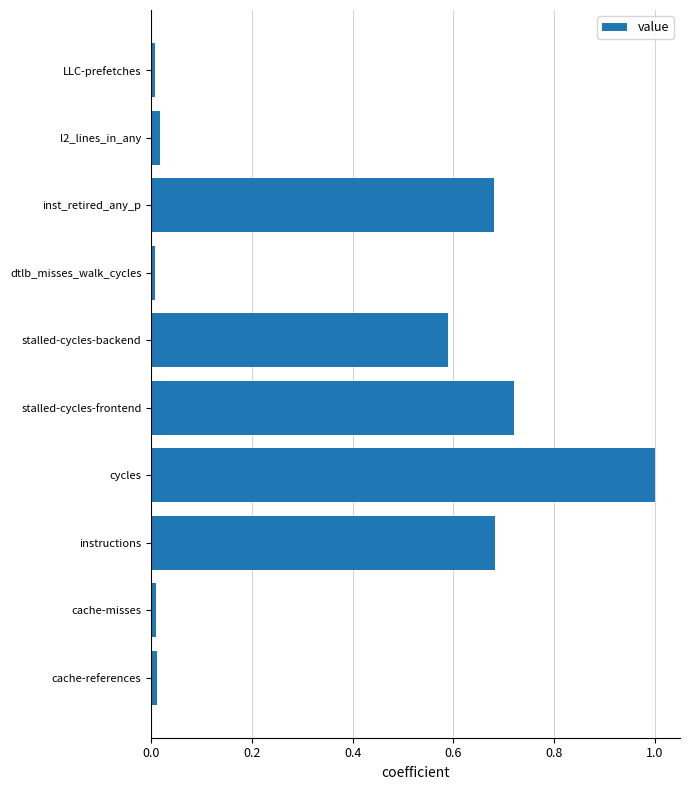

Is it true that the value at LLC-prefetches is 0.0?

True